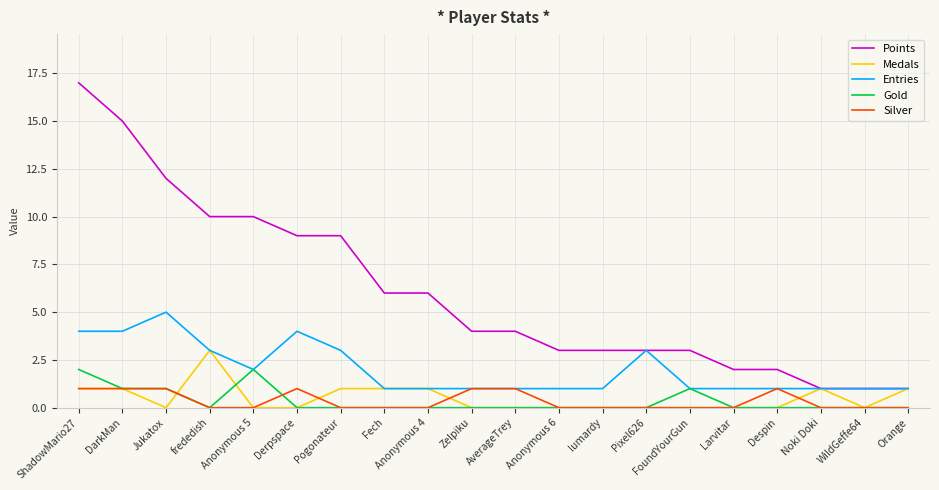

What are all the series names shown in the legend?

Points, Medals, Entries, Gold, Silver